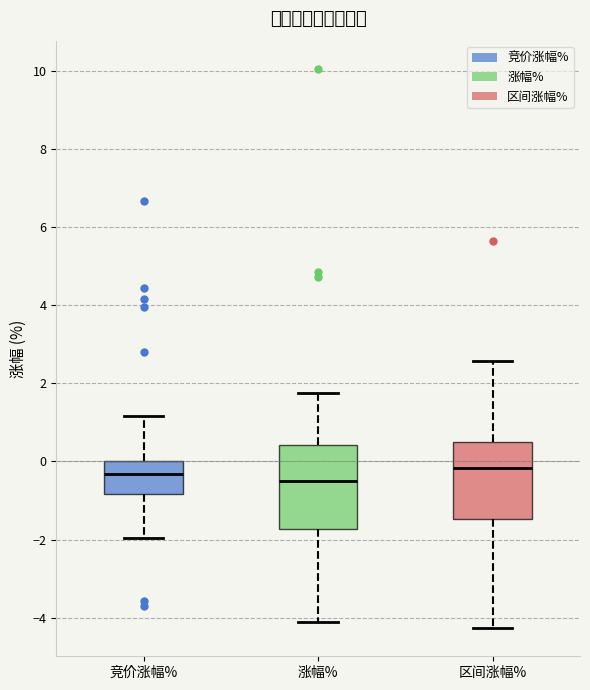

Reading left to right, read every box against the y-axis: the position of its median line, the range the box covers, and the ends of its whiskers. The values are not printed on the chart, so give them approximately, as read against the axis.

竞价涨幅%: median -0.4, box -0.8 to 0.0, whiskers -2.0 to 1.2
涨幅%: median -0.4, box -1.8 to 0.4, whiskers -4.2 to 1.8
区间涨幅%: median -0.2, box -1.4 to 0.4, whiskers -4.2 to 2.6